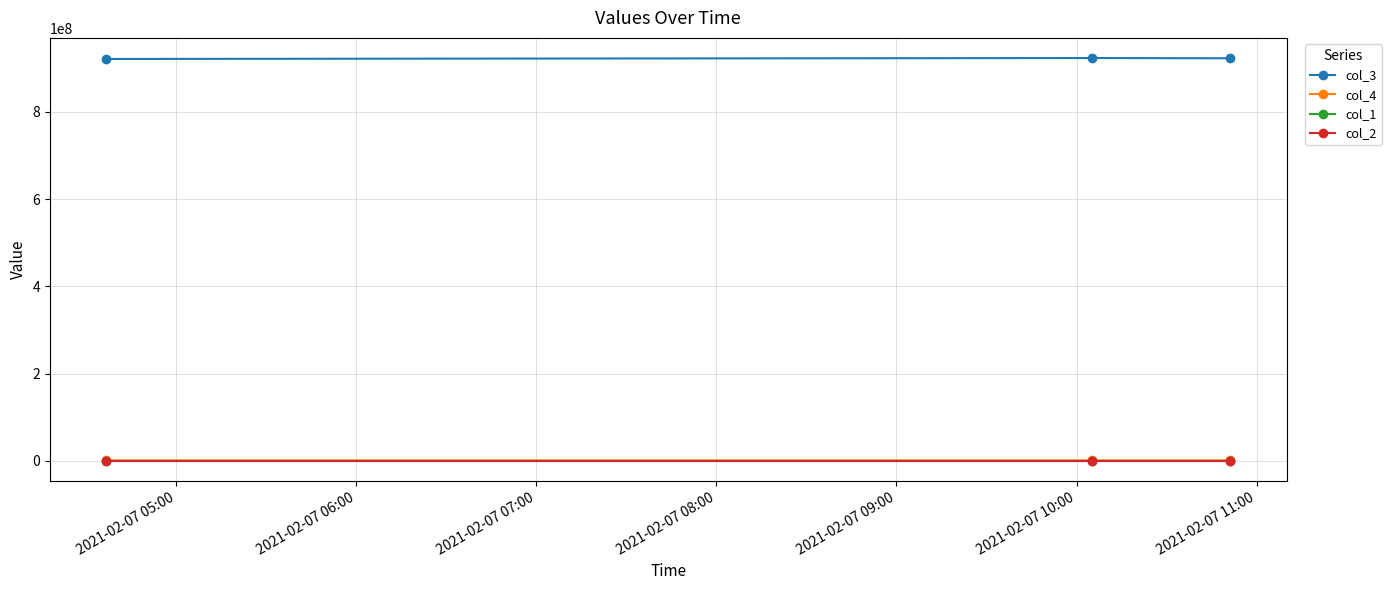

At how many categories does at least one series exceed 285047496?

3